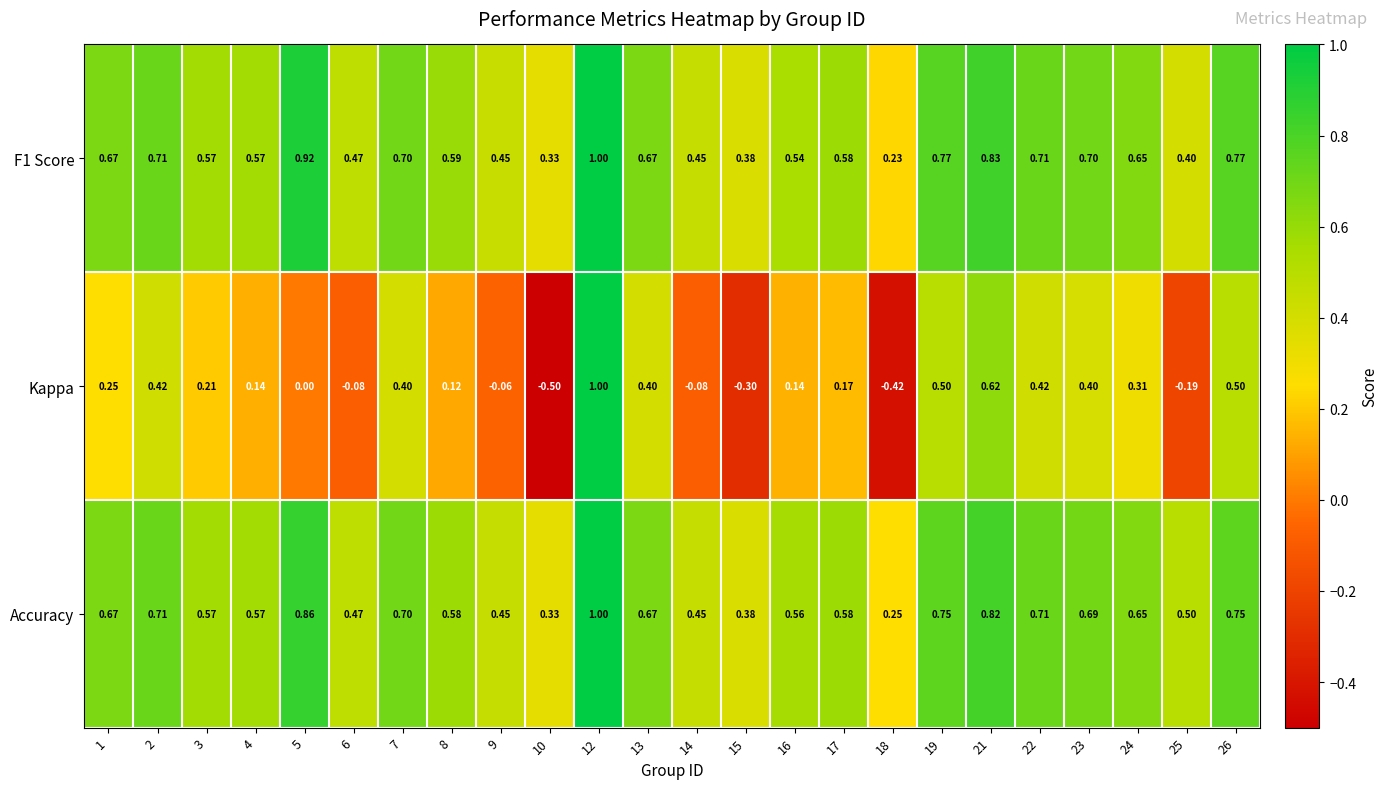

Is the value of Accuracy at 7 greater than the value of F1 Score at 10?

Yes